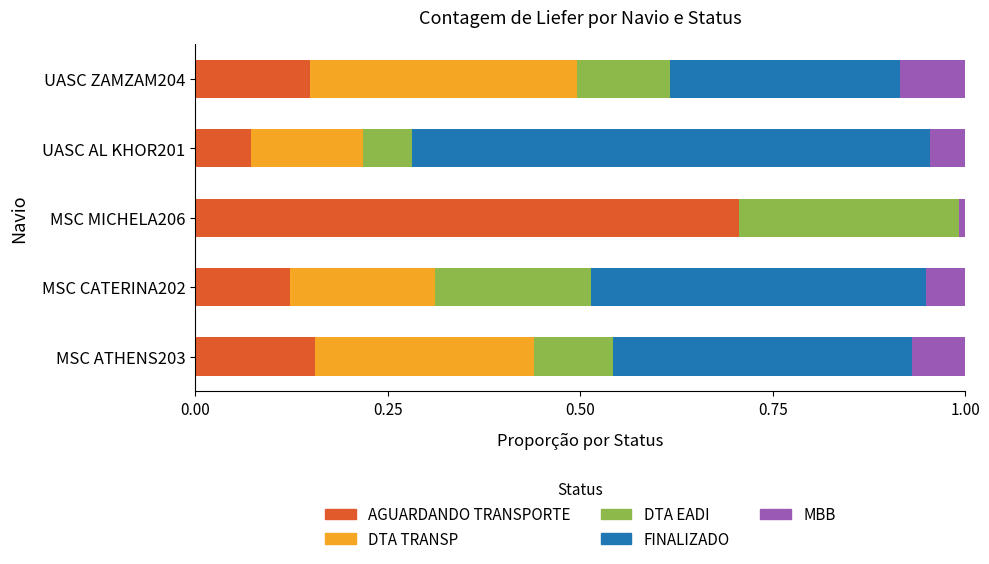

What is the total value across all series at UASC ZAMZAM204?

1.0